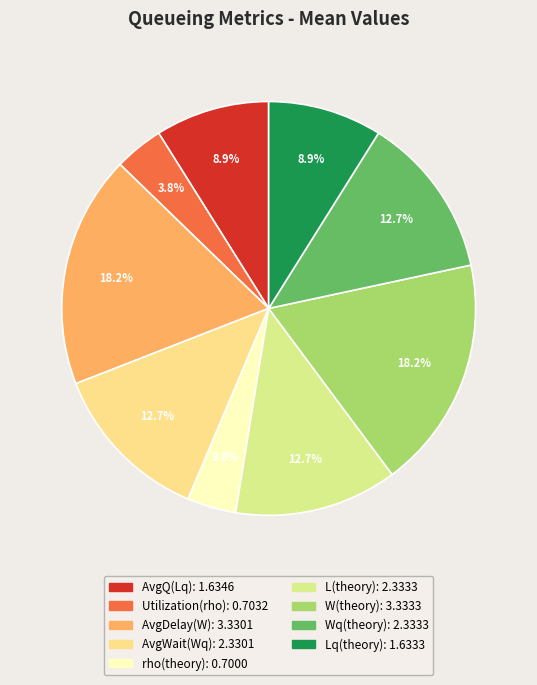

Count the number of slices in the pie.

9